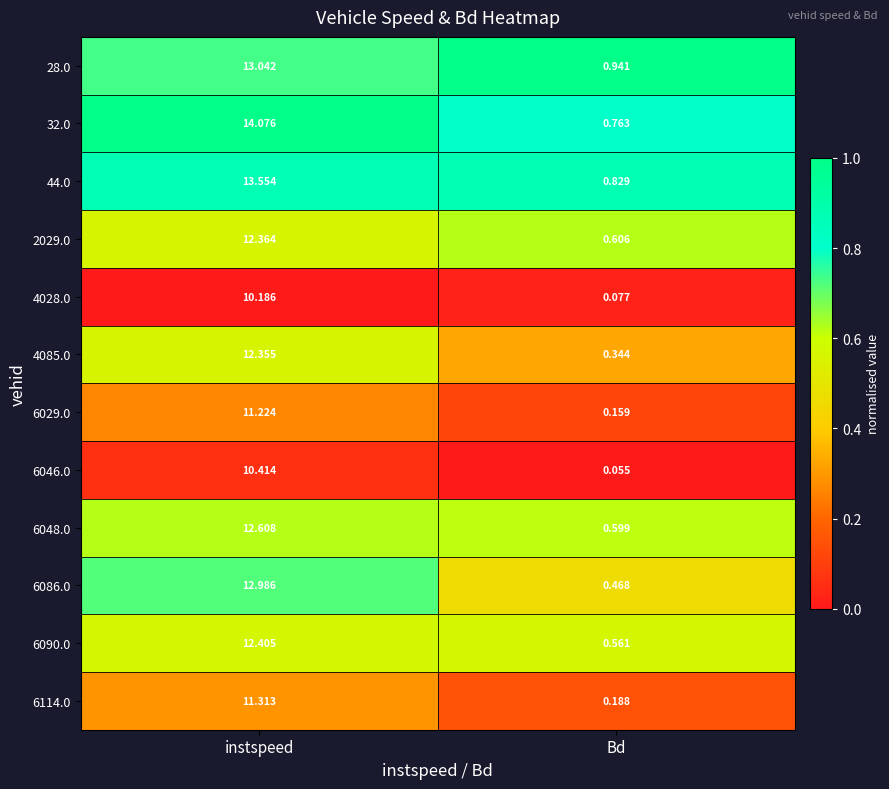

At how many categories does at least one series exceed 0?

2